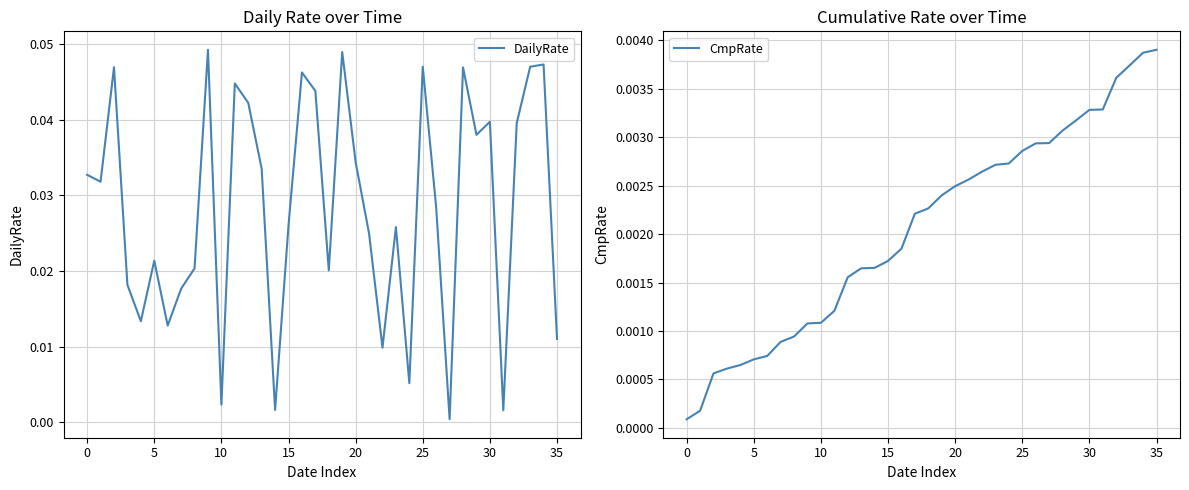

True or false: DailyRate has a value of 0.1 at 25.

False